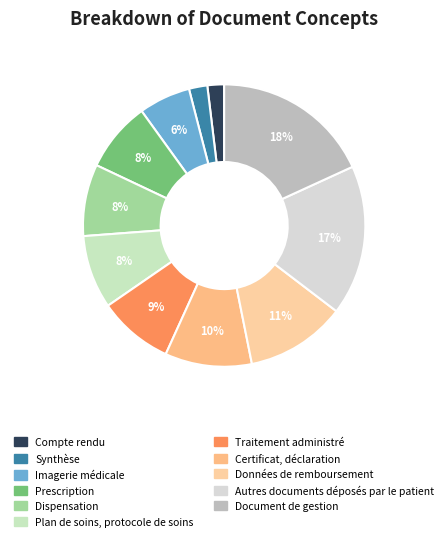

To the nearest percent, what is the difference between the largest and smallest slice percentages?

16%